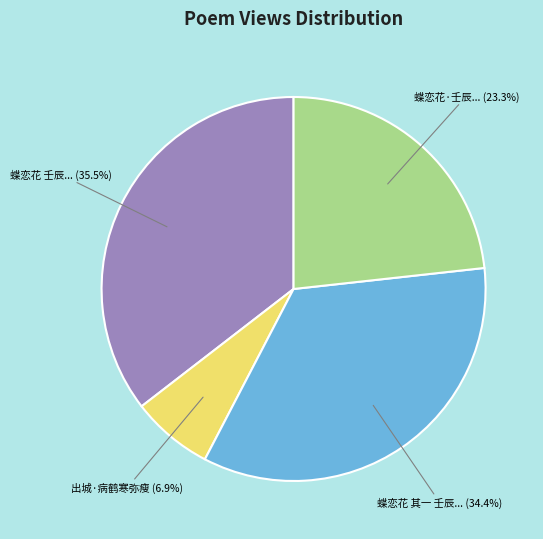

Does any single category account for the majority?

No